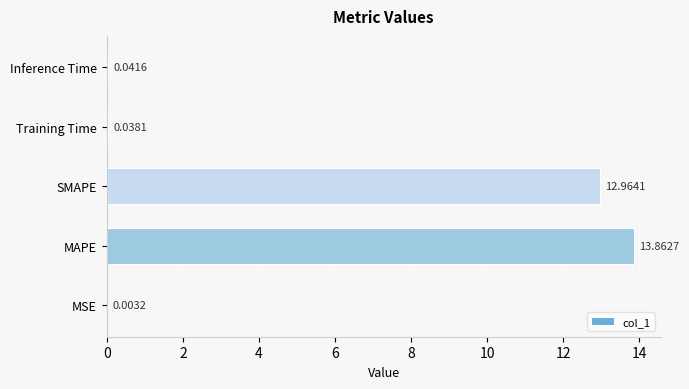

What is the sum of all values?

26.9